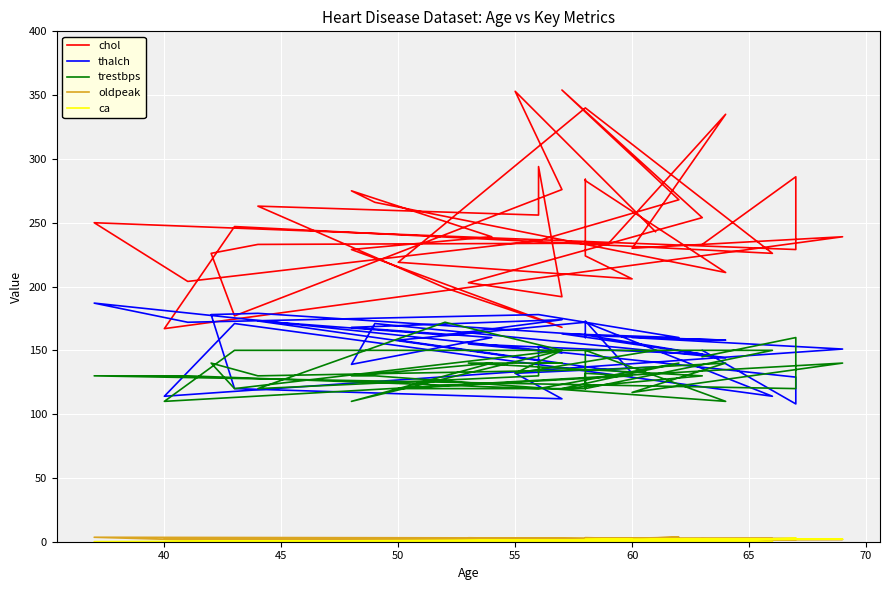

What is the average value of the oldpeak series?

1.4